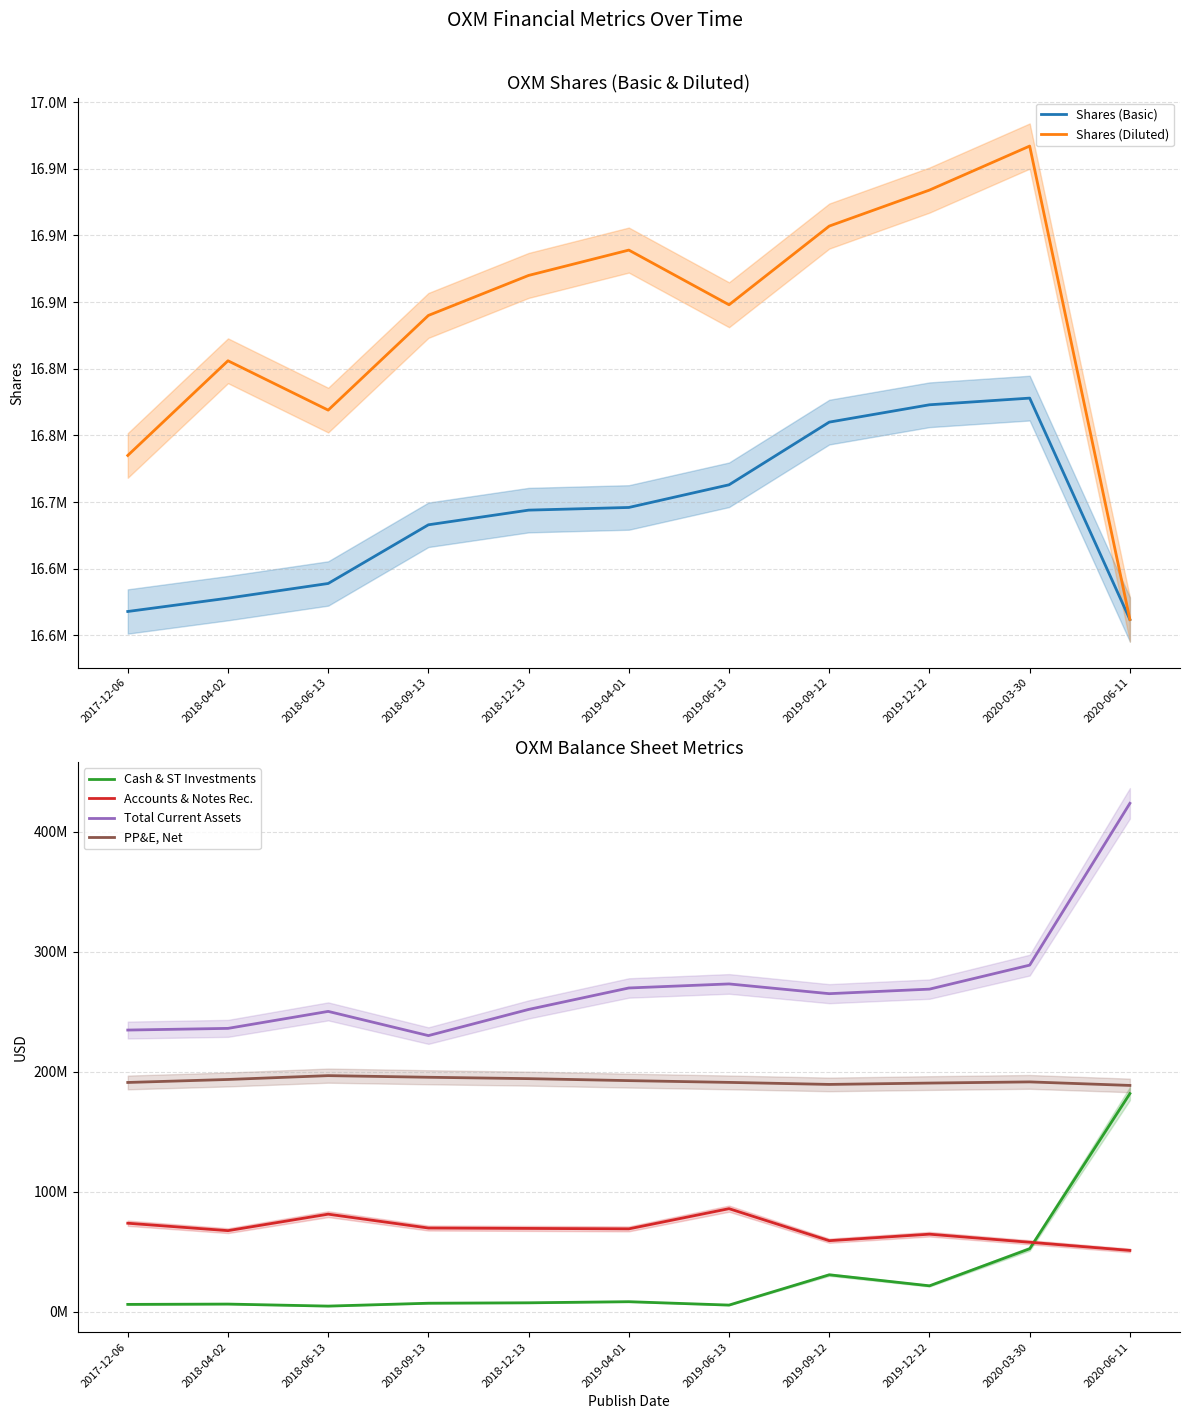

Is the value of Total Current Assets at 2019-09-12 greater than the value of Shares (Diluted) at 2019-12-12?

Yes